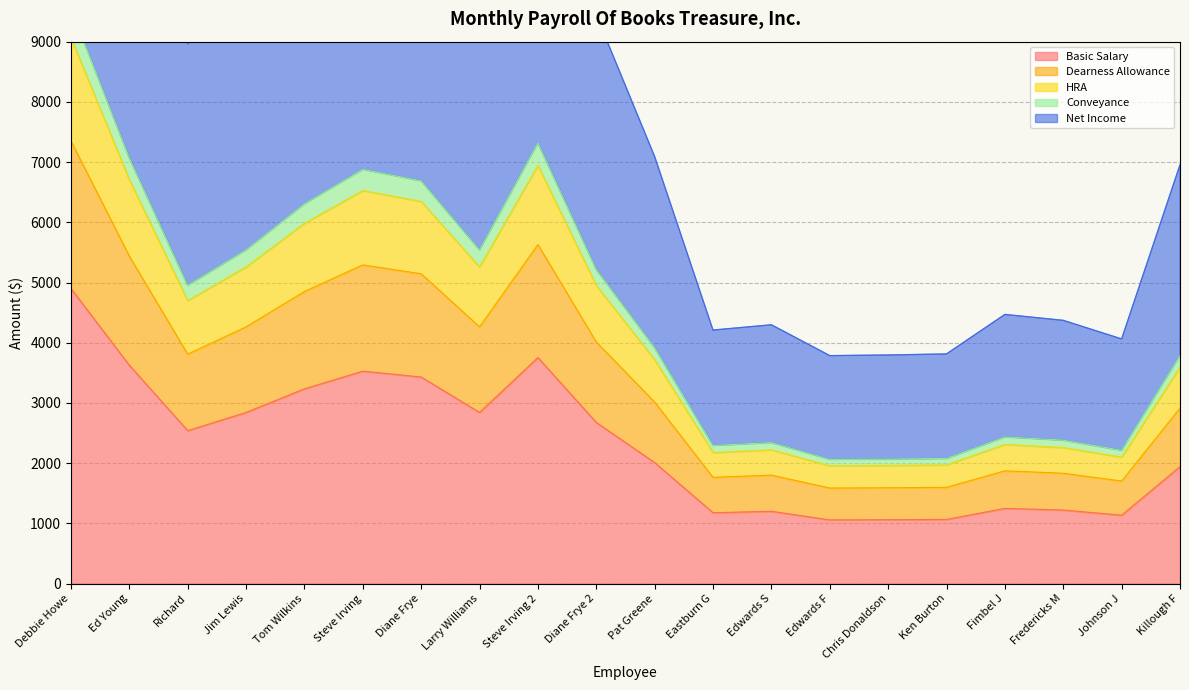

Where is Dearness Allowance nearest to the value 4468?

Jim Lewis